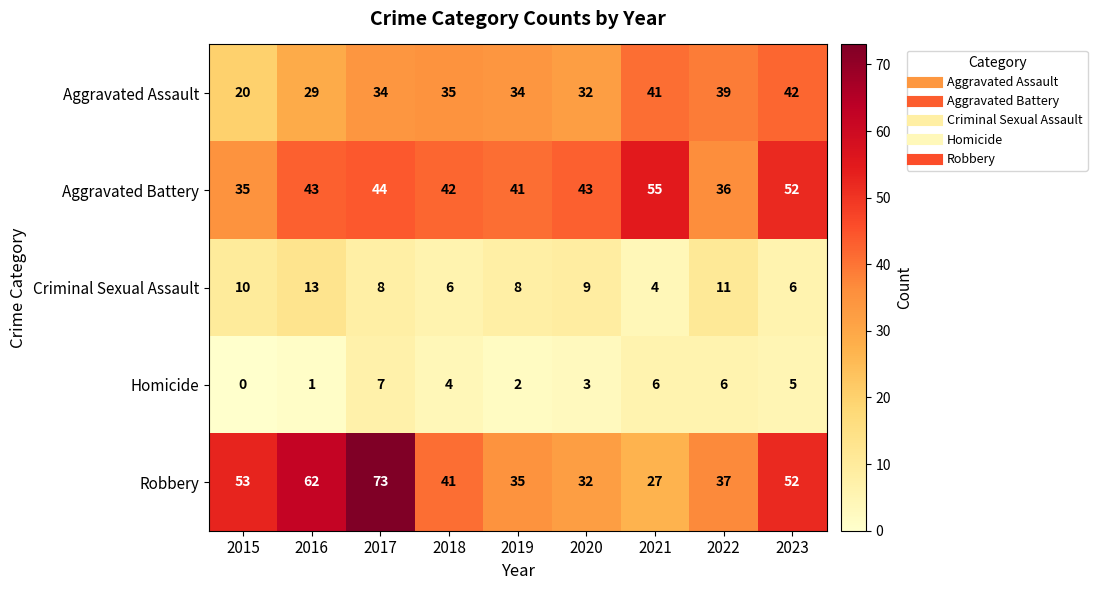

Count the Criminal Sexual Assault values in the range 6 to 10.

6